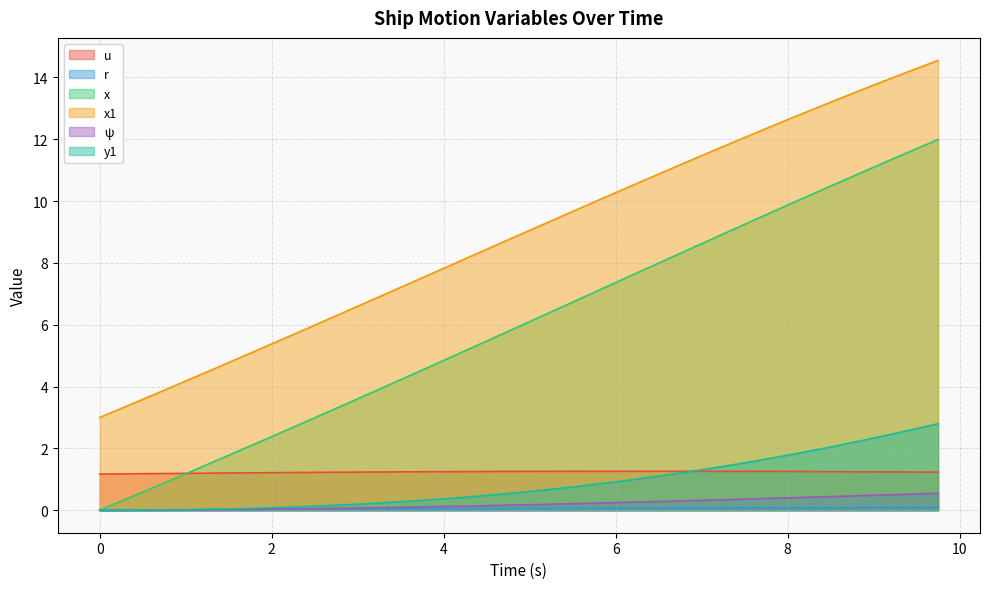

Rank the series by their maximum value, from highest to lowest.

x1, x, y1, u, ψ, r